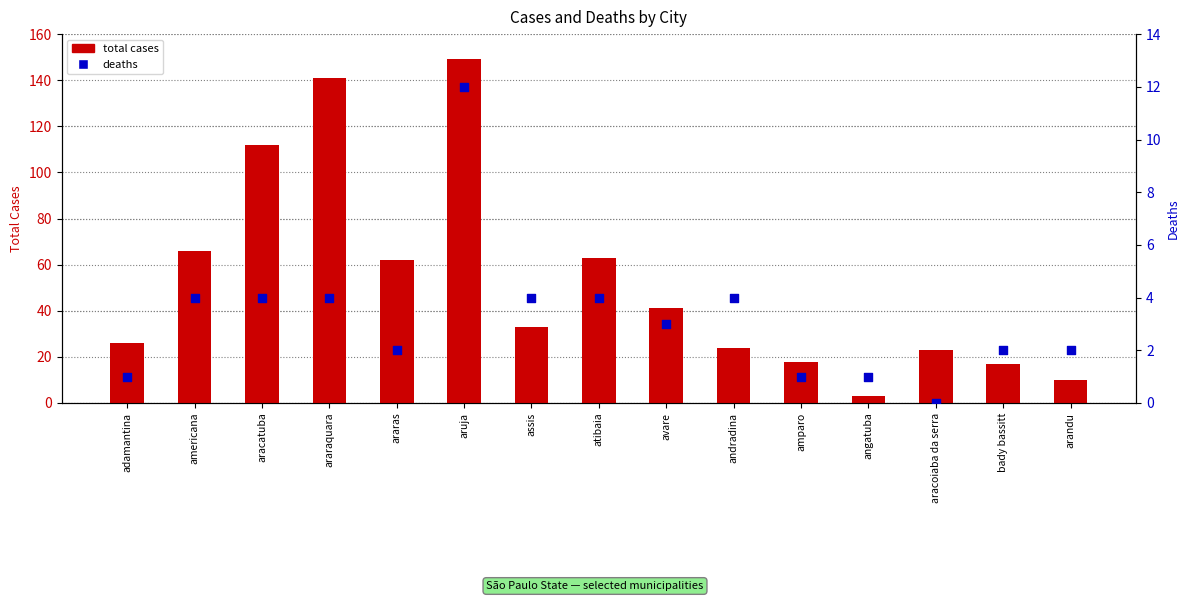

At which category is the sum across all series the highest?

aruja